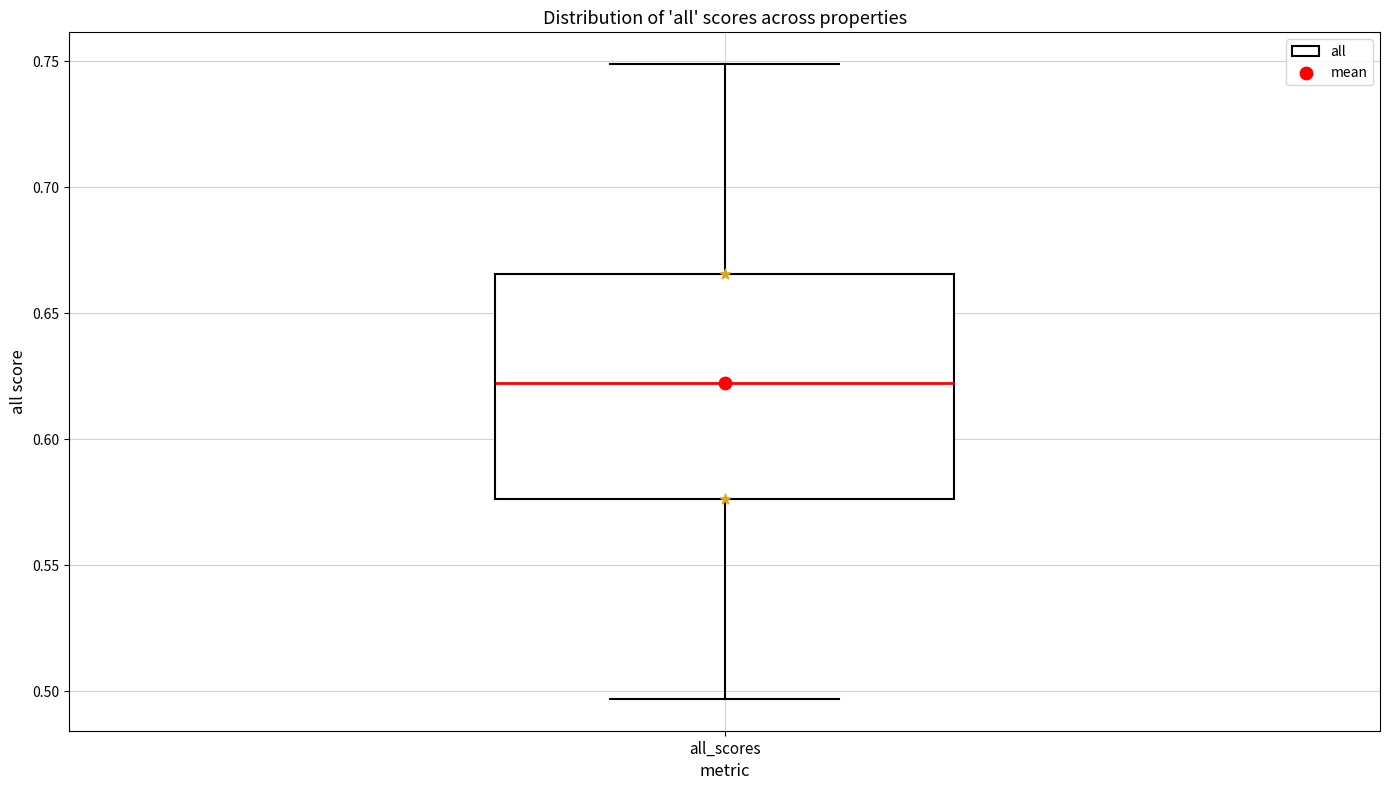

Read this box plot against the y-axis: the position of the median line, the range covered by the box, and the ends of both whiskers. The values are not printed on the chart, so give them approximately, as read against the axis.

median 0.620, box 0.575 to 0.665, whiskers 0.495 to 0.750